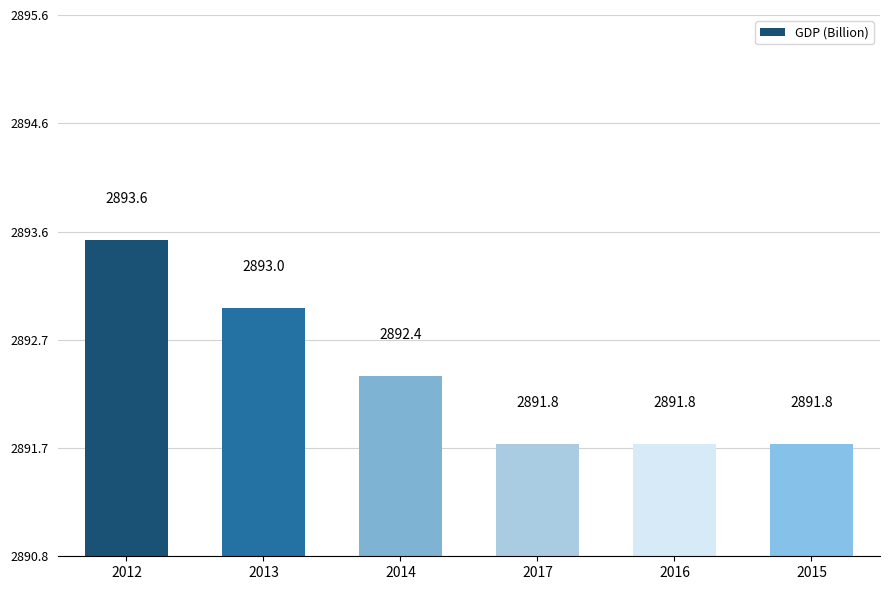

What is the difference between the second highest and minimum values?

1.2